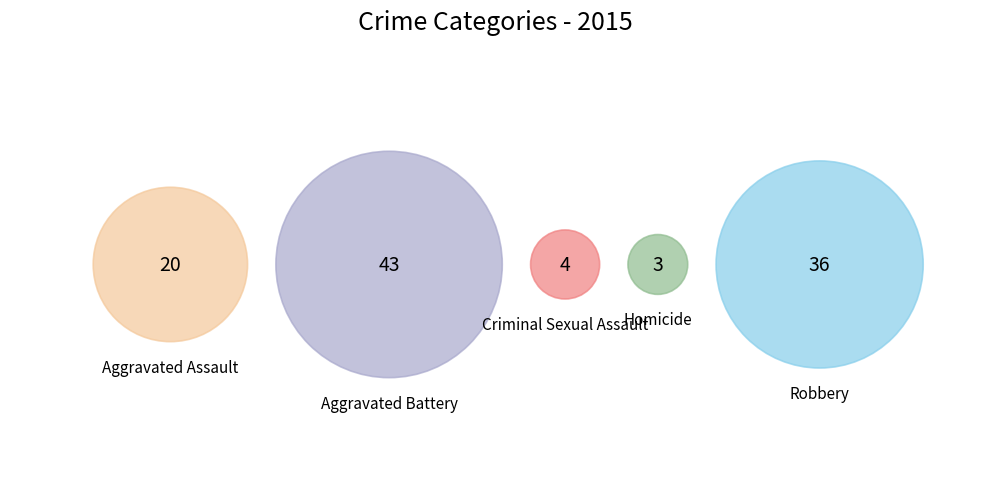

Is the sum of Homicide and Robbery greater than half?

No